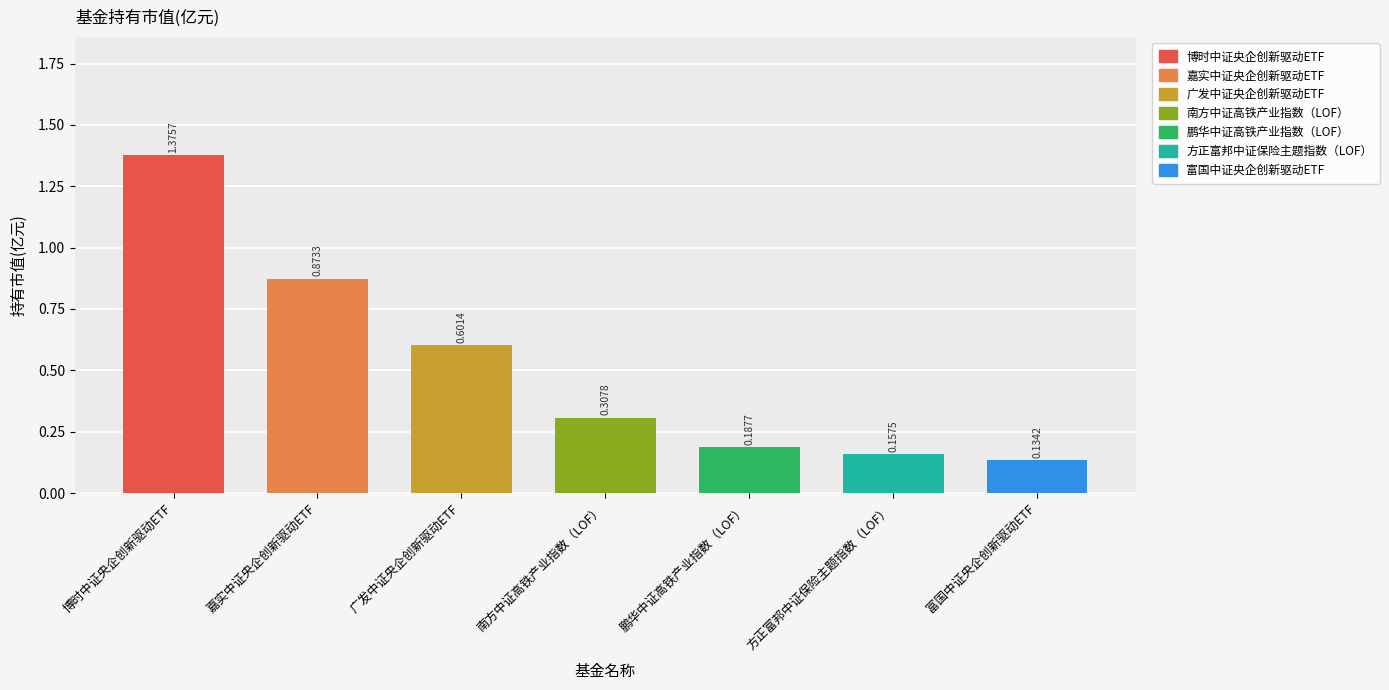

What is the value of the 7th bar from the left?

0.1